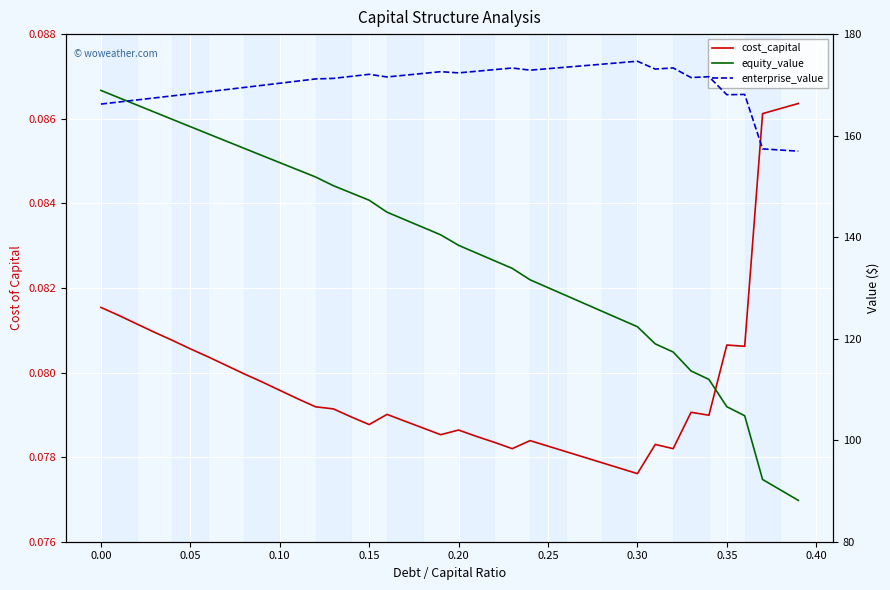

Between 0.35 and 0.40, which is larger?

0.35